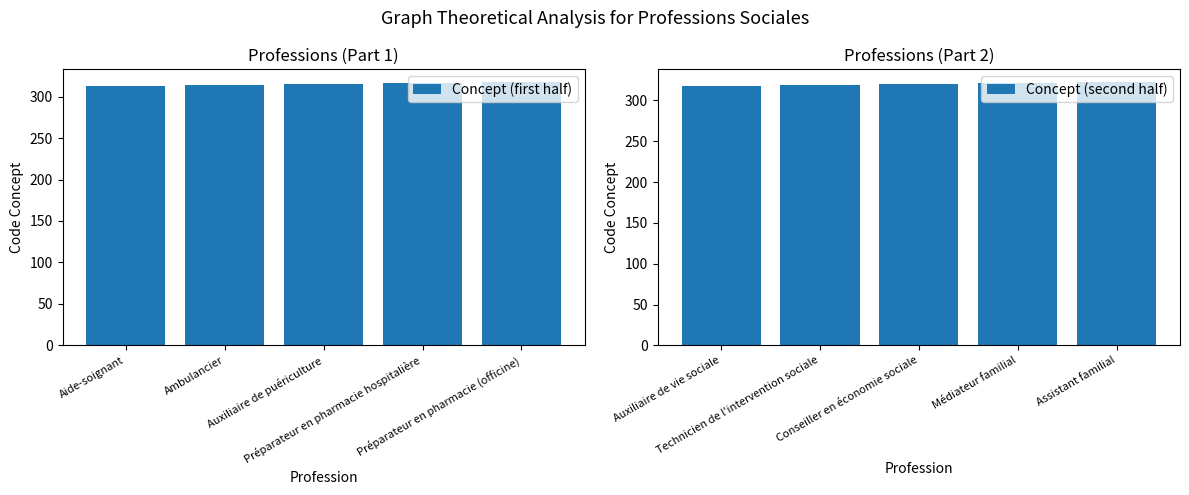

How many bars are there in total?

10